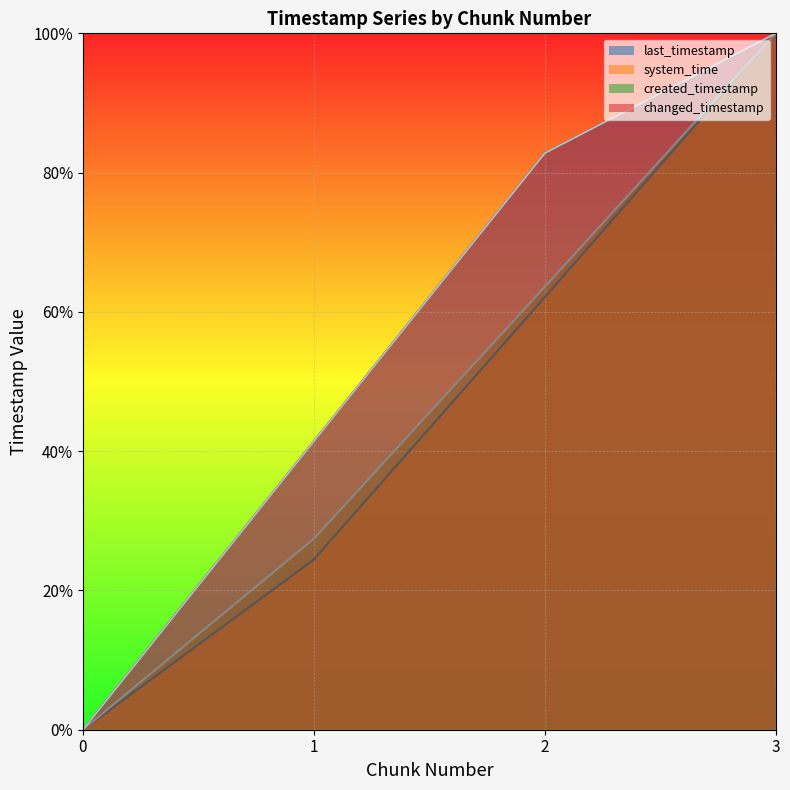

True or false: changed_timestamp and system_time cross at least once.

False